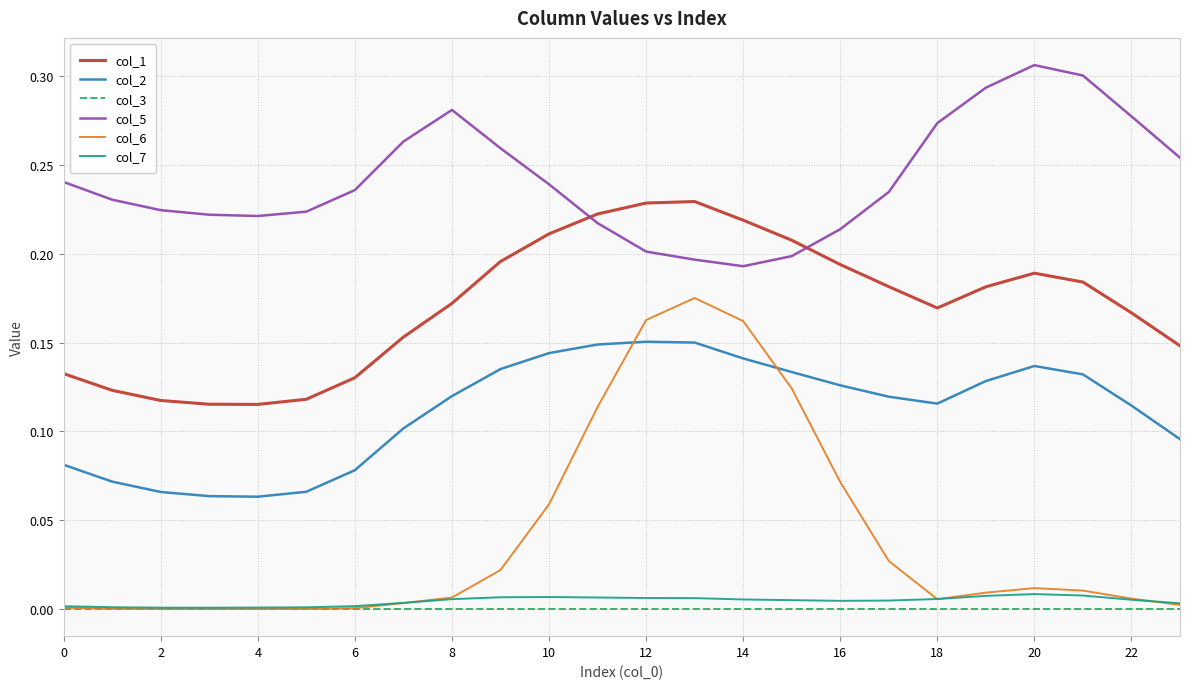

Which series has the largest total across all categories?

col_5